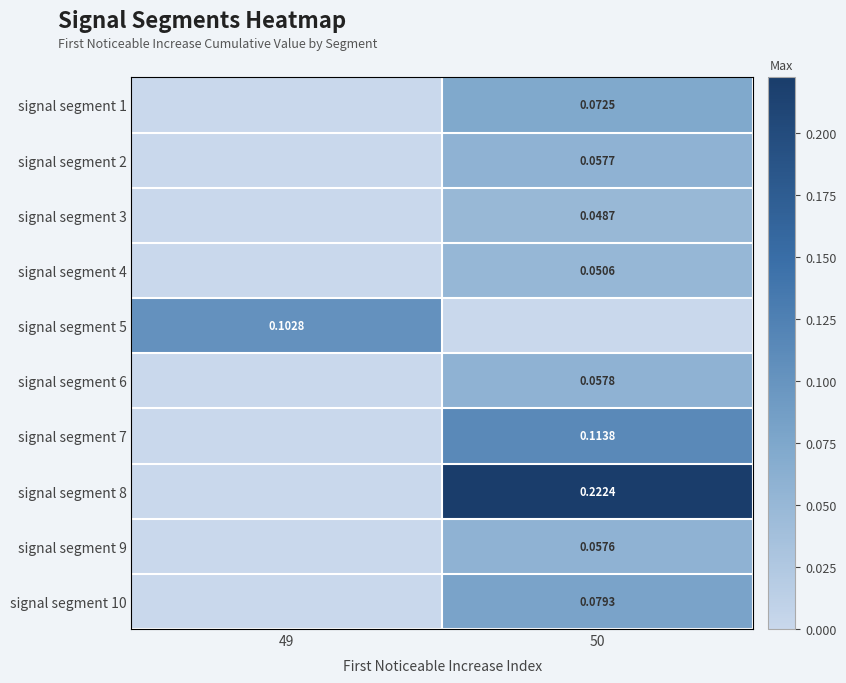

Is the value of signal segment 10 at 50 greater than the value of signal segment 8 at 50?

No